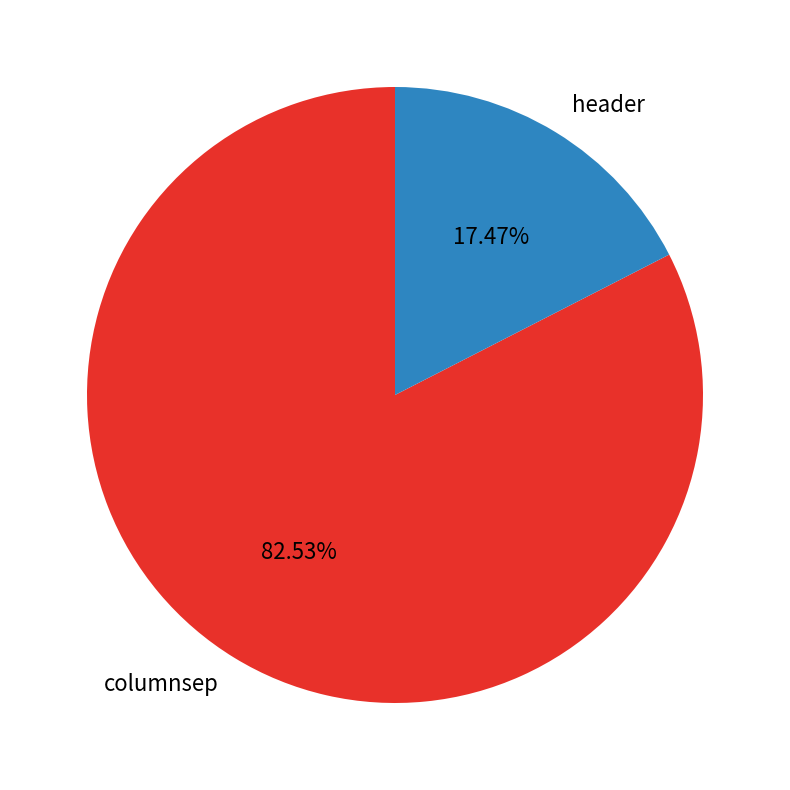

Which category has the biggest portion of the pie?

columnsep